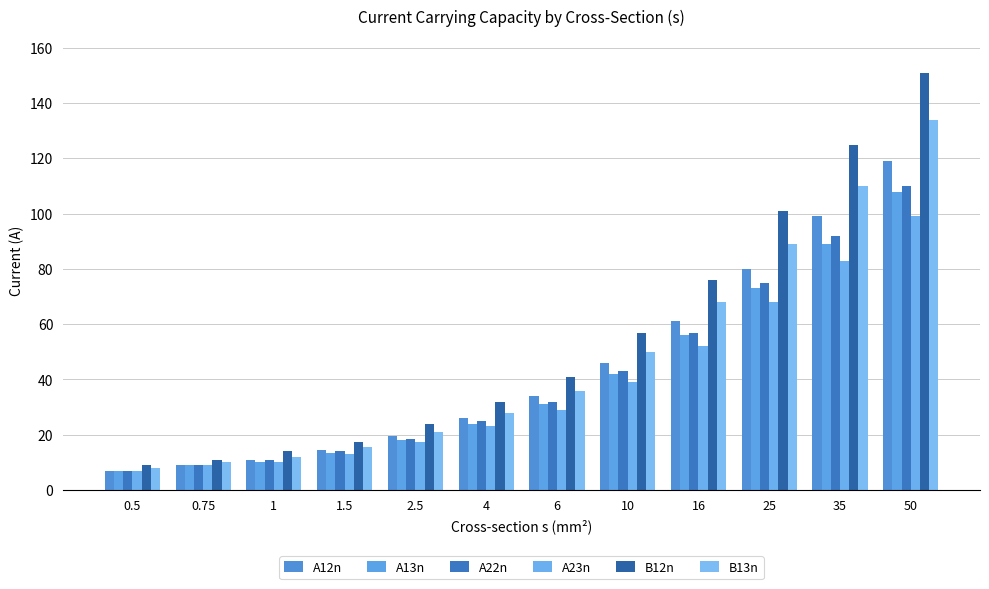

Rank the series by their maximum value, from lowest to highest.

A23n, A13n, A22n, A12n, B13n, B12n